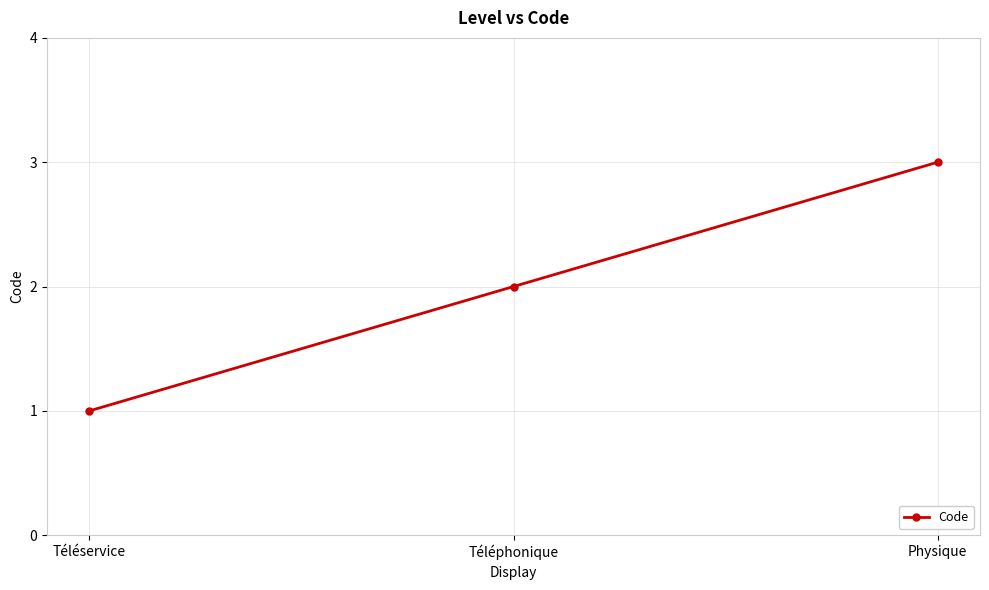

What is the minimum value shown in the chart?

1